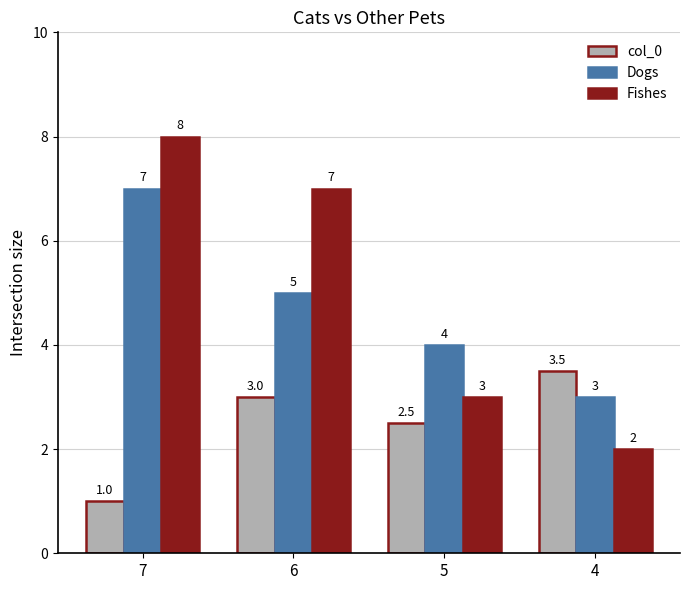

Which category has the lowest value across all series?

7